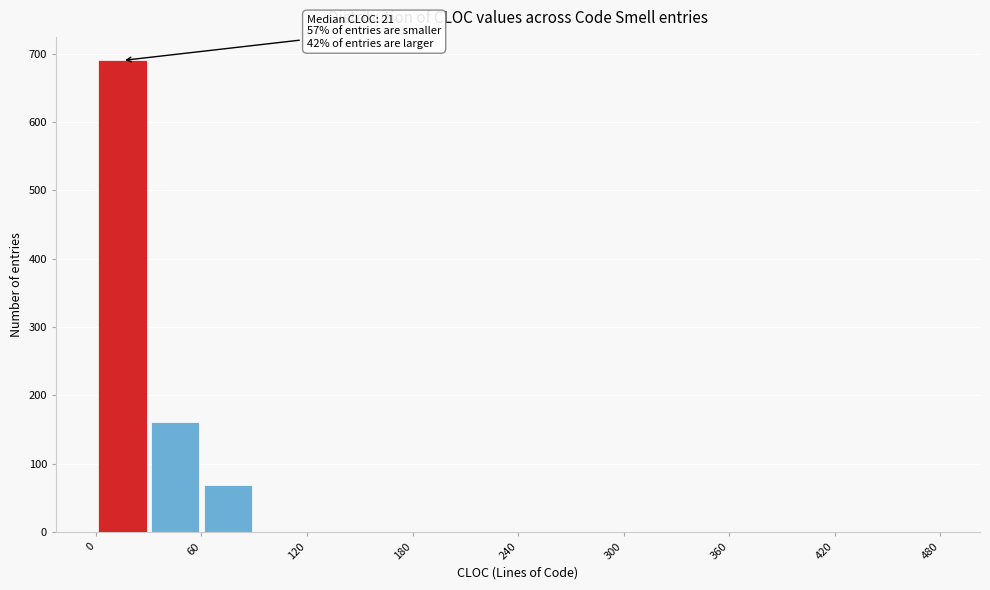

Read against the x-axis, roughly where is the centre of the tallest bar?

20